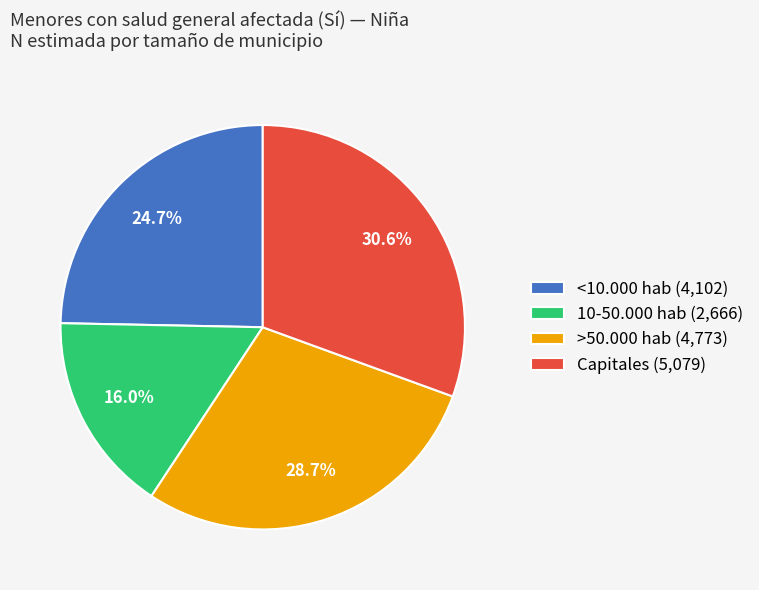

Is the sum of 10-50.000 hab and Capitales greater than half?

No